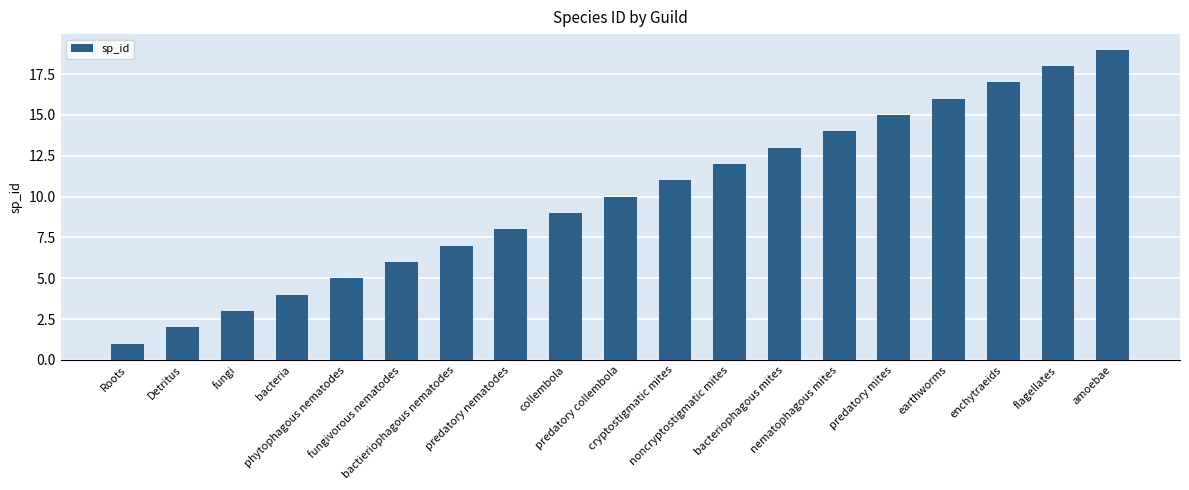

What is the difference between the maximum and minimum values?

18